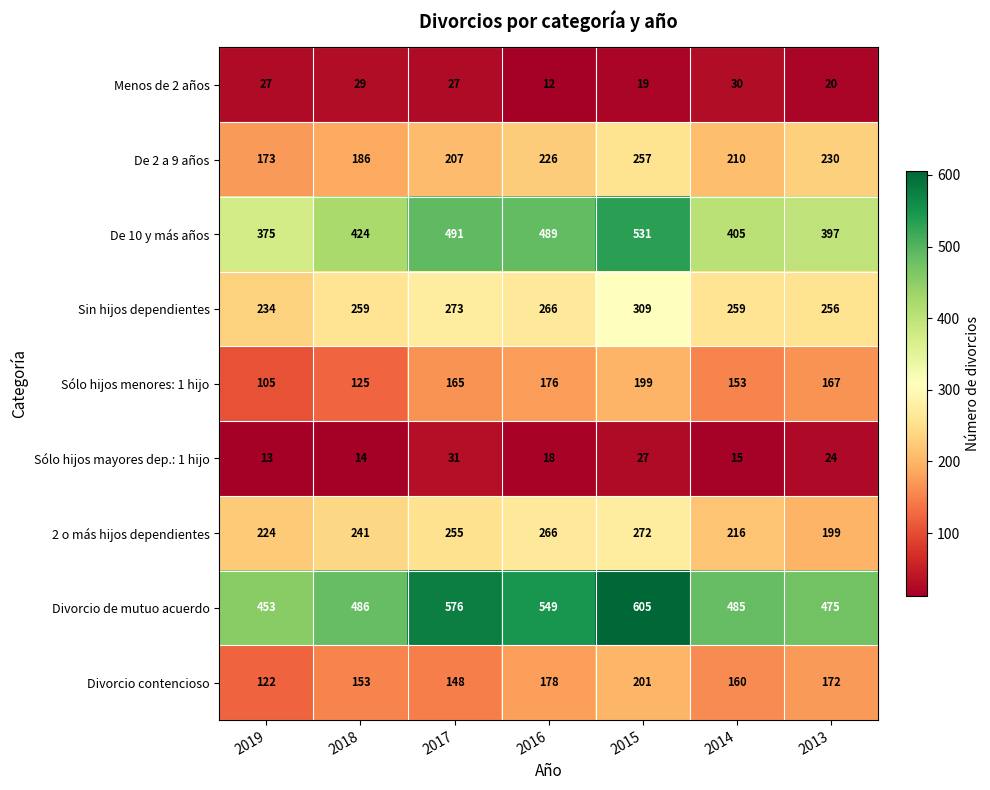

The Menos de 2 años series shows 48 at 2017. True or false?

False